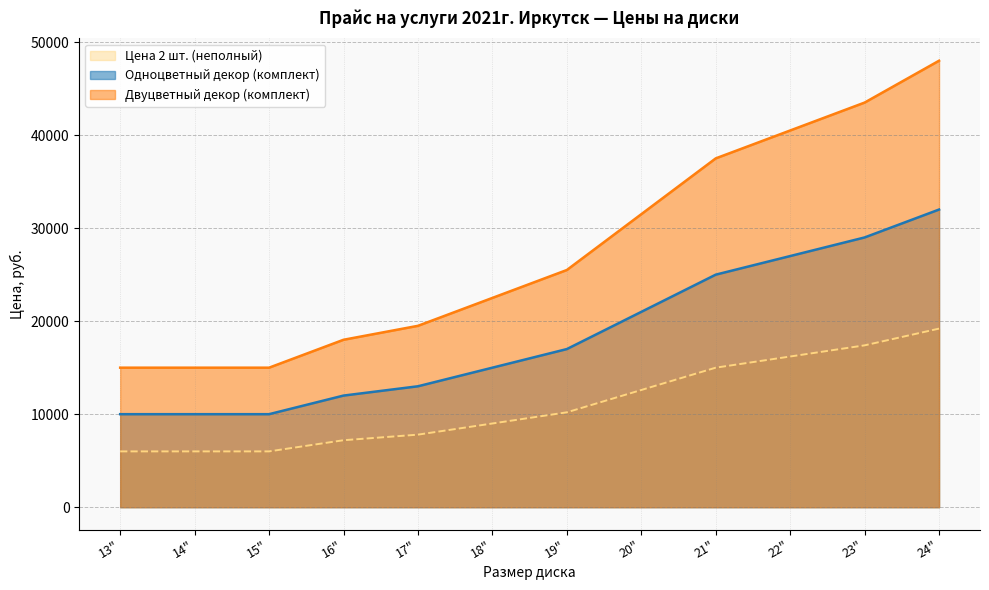

List the labels in order of Двуцветный декор (комплект) value, largest first.

24", 23", 22", 21", 20", 19", 18", 17", 16", 13", 14", 15"